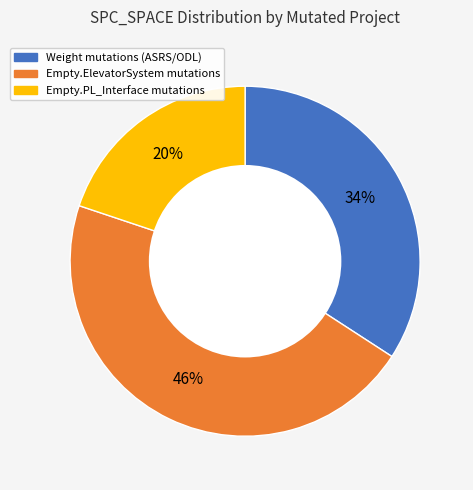

Is the sum of Empty.ElevatorSystem mutations and Empty.PL_Interface mutations greater than half?

Yes